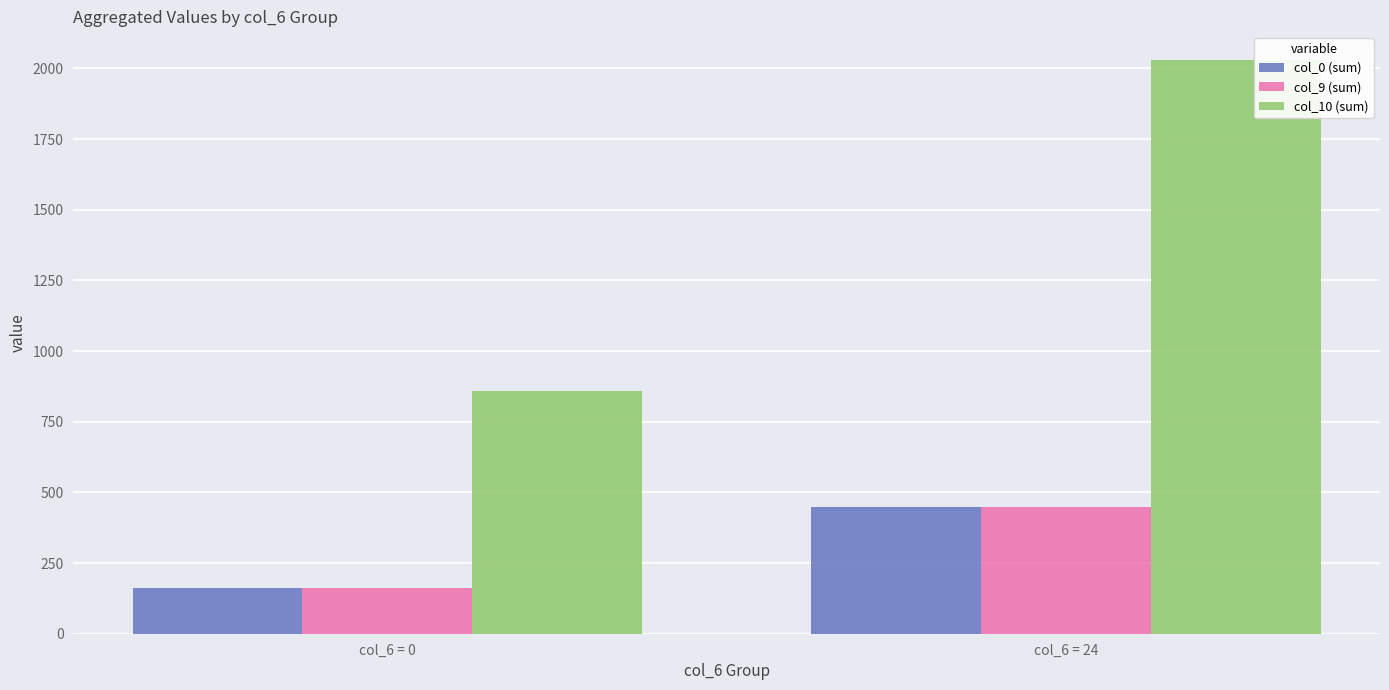

What is the maximum value for col_10 (sum)?

2030